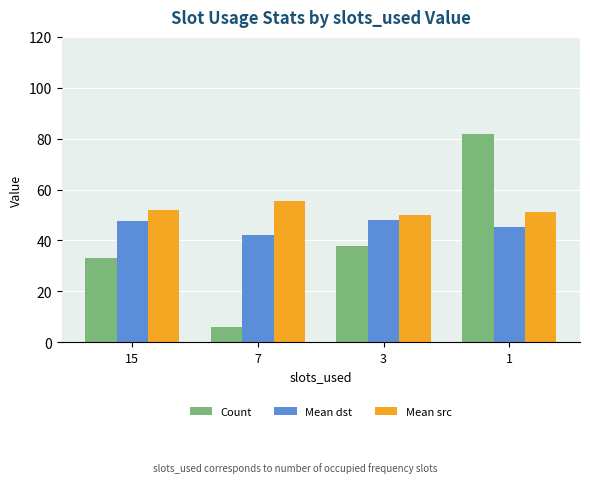

Reading left to right, extract all data points from this chart.

Count: 15=33.0	7=6.0	3=38.0	1=82.0
Mean dst: 15=47.5	7=42.3	3=48.1	1=45.2
Mean src: 15=52.1	7=55.3	3=49.8	1=51.0